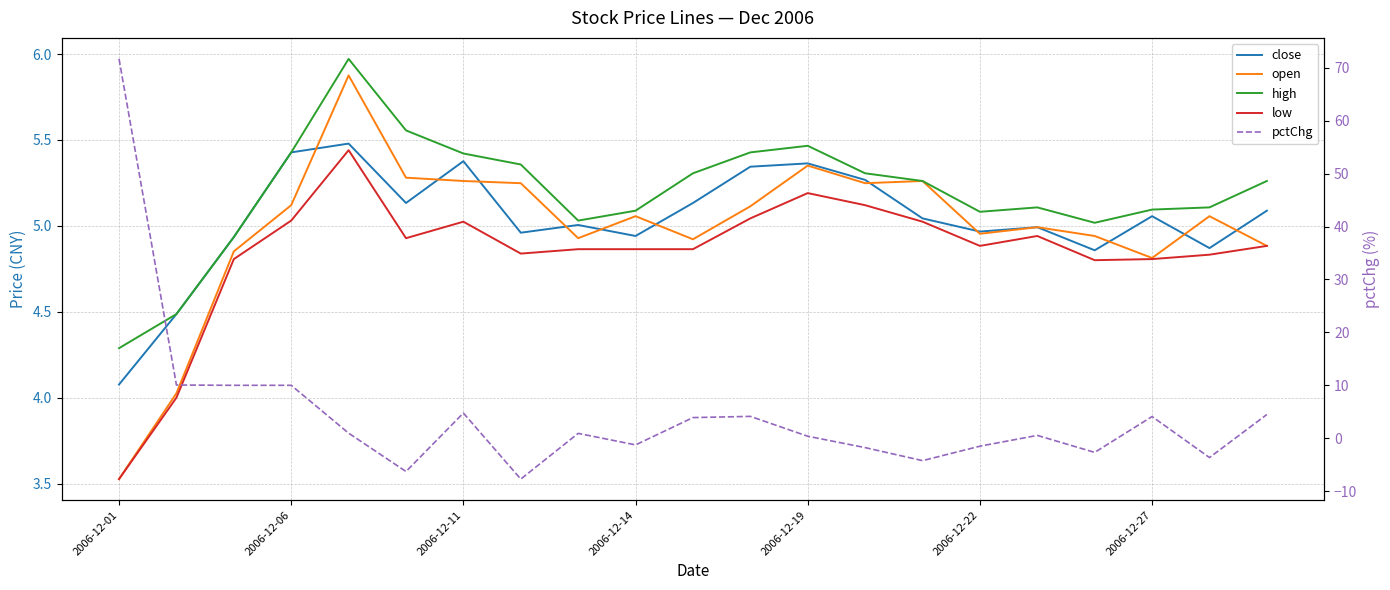

Reading left to right, extract all data points from this chart.

close: 4.1	4.5	4.9	5.4	5.5	5.1	5.4	5.0	5.0	4.9	5.1	5.3	5.4	5.3	5.0	5.0	5.0	4.9	5.1	4.9	5.1
open: 3.5	4.0	4.9	5.1	5.9	5.3	5.3	5.2	4.9	5.1	4.9	5.1	5.4	5.2	5.3	5.0	5.0	4.9	4.8	5.1	4.9
high: 4.3	4.5	4.9	5.4	6.0	5.6	5.4	5.4	5.0	5.1	5.3	5.4	5.5	5.3	5.3	5.1	5.1	5.0	5.1	5.1	5.3
low: 3.5	4.0	4.8	5.0	5.4	4.9	5.0	4.8	4.9	4.9	4.9	5.0	5.2	5.1	5.0	4.9	4.9	4.8	4.8	4.8	4.9
pctChg: 71.7	10.0	10.0	10.0	0.9	-6.3	4.7	-7.7	0.9	-1.3	3.9	4.1	0.4	-1.8	-4.3	-1.5	0.5	-2.7	4.1	-3.7	4.5